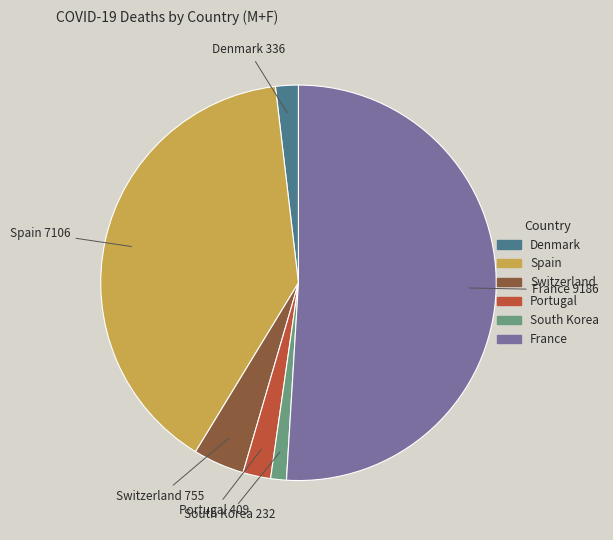

Is Spain the majority of the pie?

No